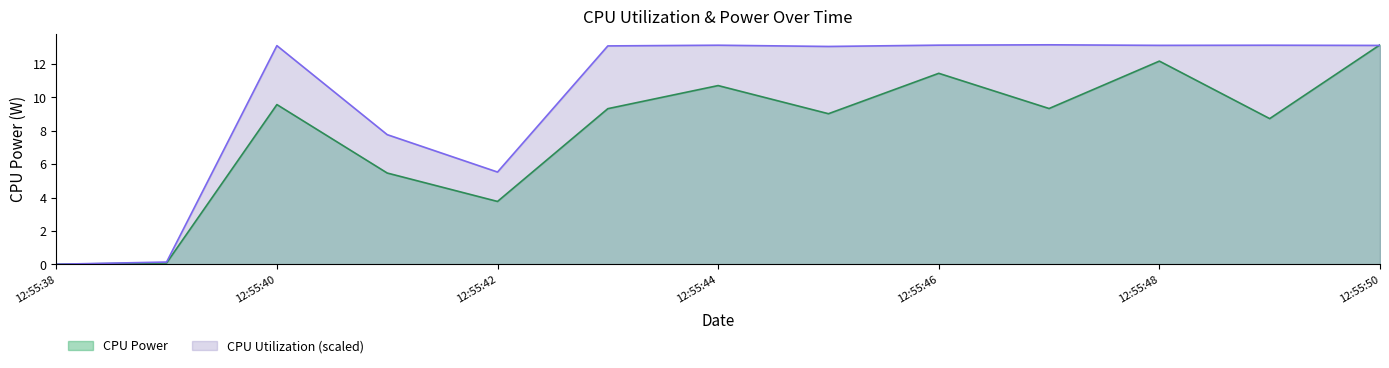

Rank the series by their average value, from highest to lowest.

CPU Utilization (scaled), CPU Power